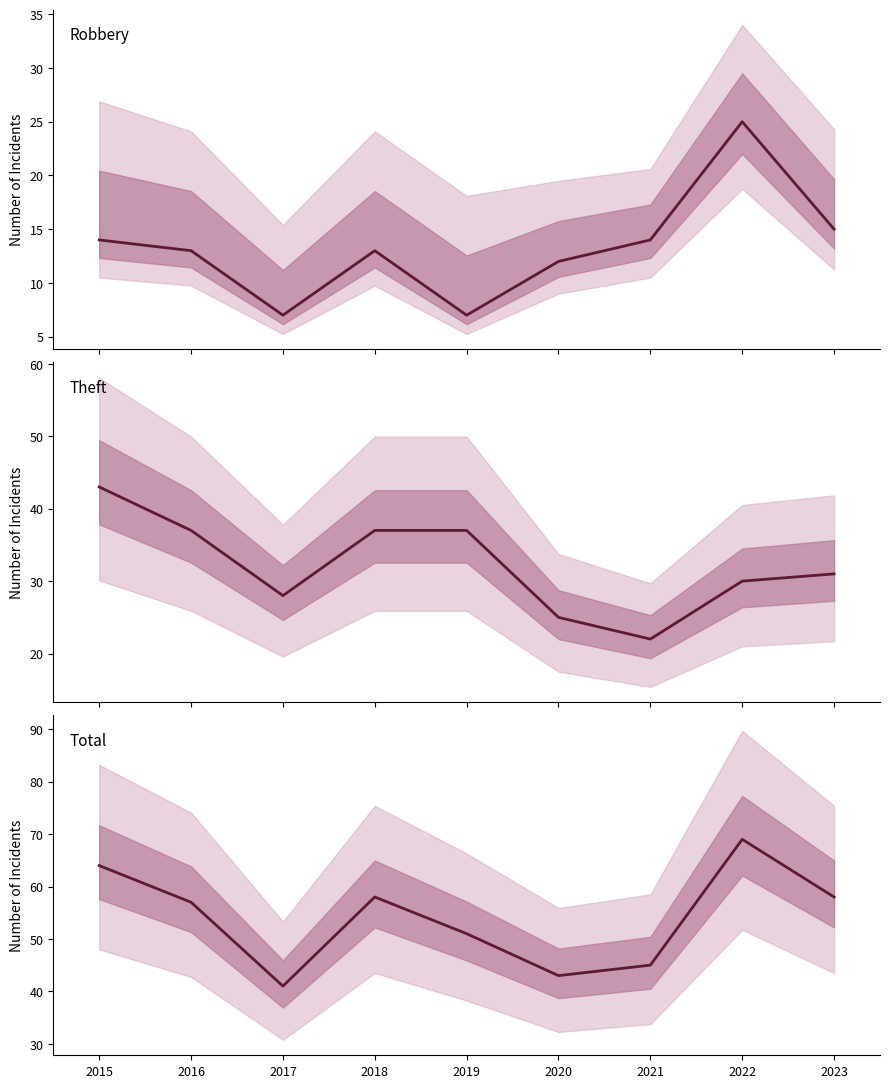

What is the highest value of the Robbery series?

25